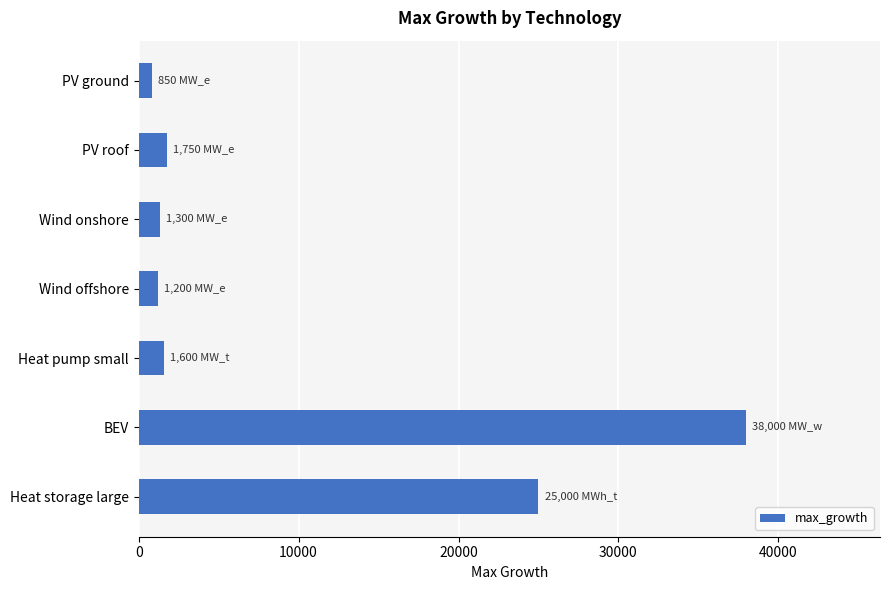

What is the value of the 4th bar from the top?

1200